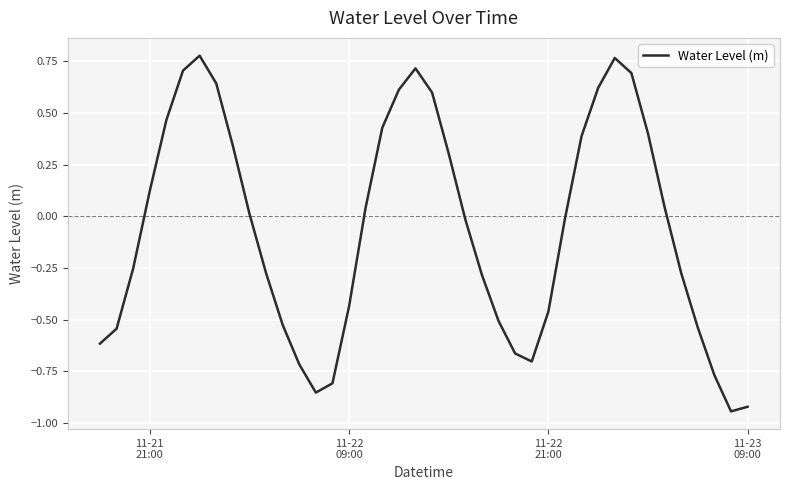

Does the chart display data point markers on the line(s)?

No